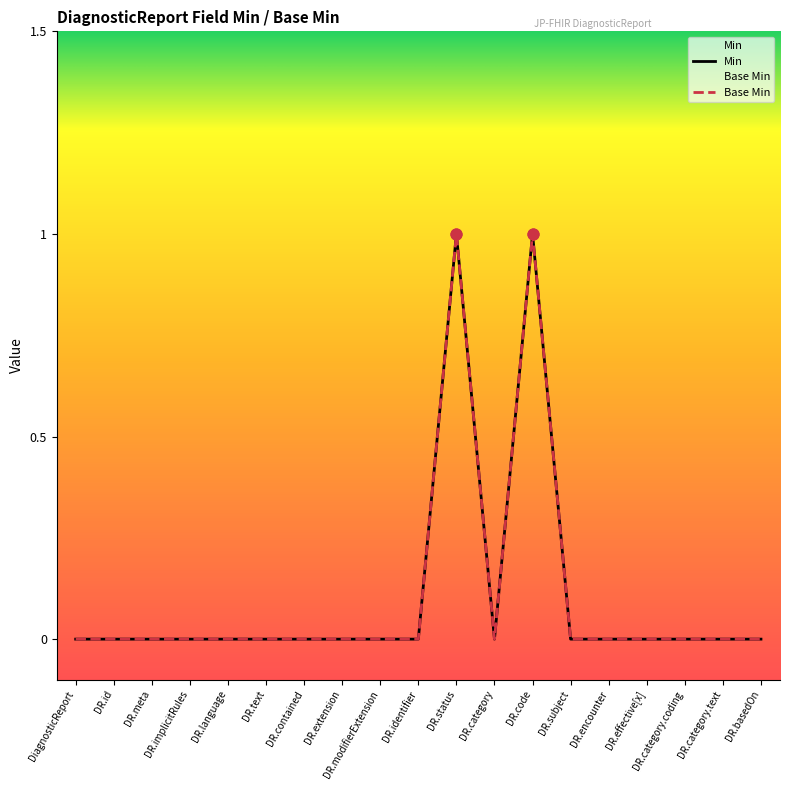

What are all the series names shown in the legend?

Min, Base Min